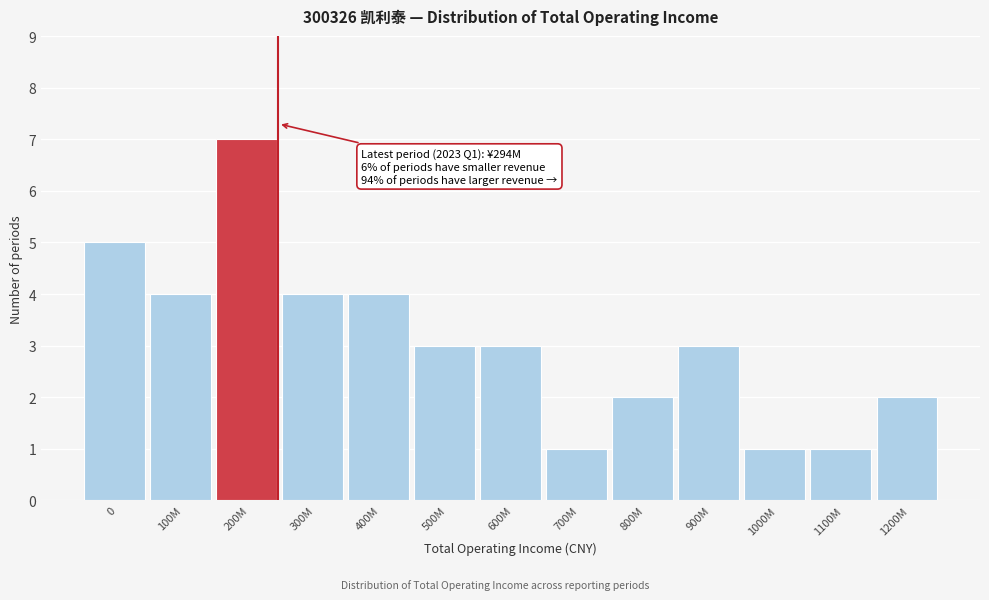

Reading right to left, extract all data points from this chart.

1200M=2	1100M=1	1000M=1	900M=3	800M=2	700M=1	600M=3	500M=3	400M=4	300M=4	200M=7	100M=4	0=5